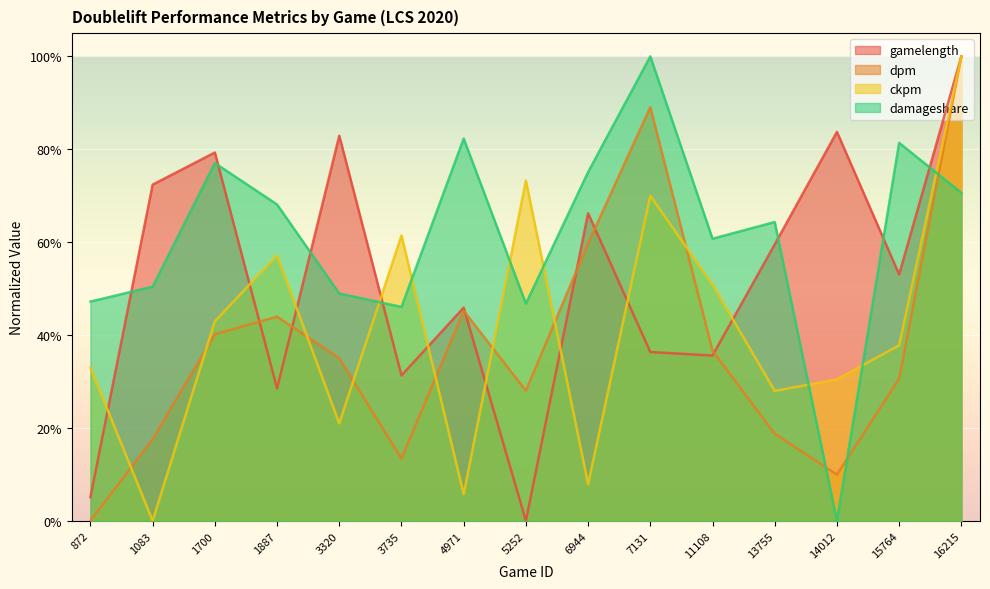

Reading right to left, transcribe all the data shown in this chart.

gamelength: 1.0	0.5	0.8	0.6	0.4	0.4	0.7	0.0	0.5	0.3	0.8	0.3	0.8	0.7	0.1
dpm: 1.0	0.3	0.1	0.2	0.4	0.9	0.6	0.3	0.5	0.1	0.4	0.4	0.4	0.2	0.0
ckpm: 1.0	0.4	0.3	0.3	0.5	0.7	0.1	0.7	0.1	0.6	0.2	0.6	0.4	0.0	0.3
damageshare: 0.7	0.8	0.0	0.6	0.6	1.0	0.8	0.5	0.8	0.5	0.5	0.7	0.8	0.5	0.5